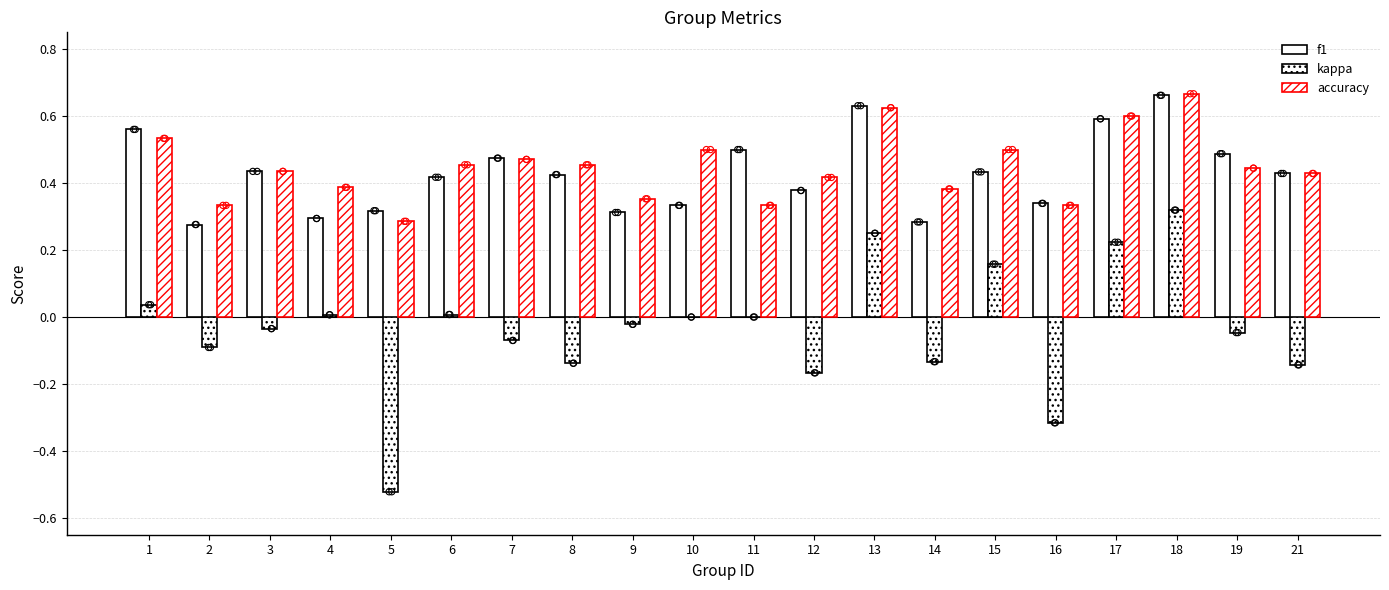

Which series contains the lowest Y value?

kappa